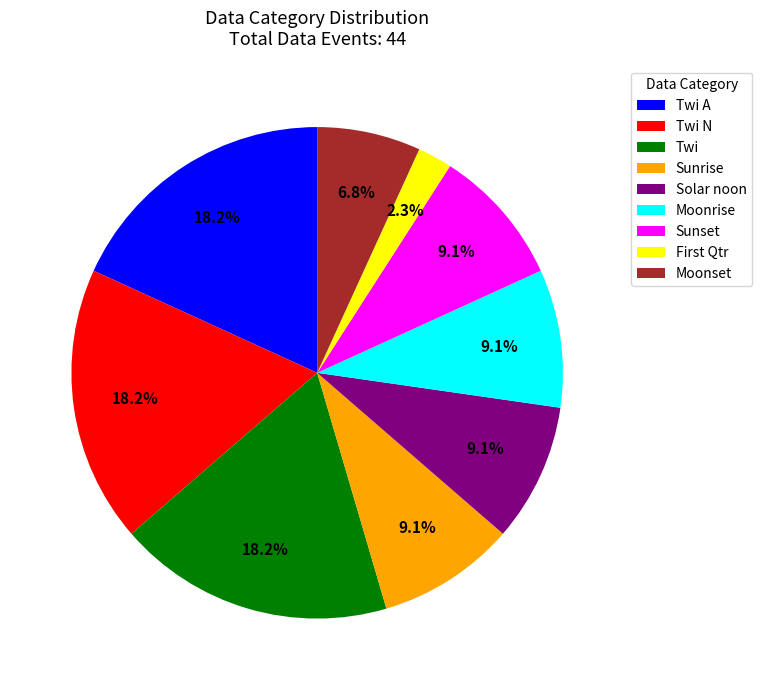

What is the smallest slice in the pie chart?

First Qtr